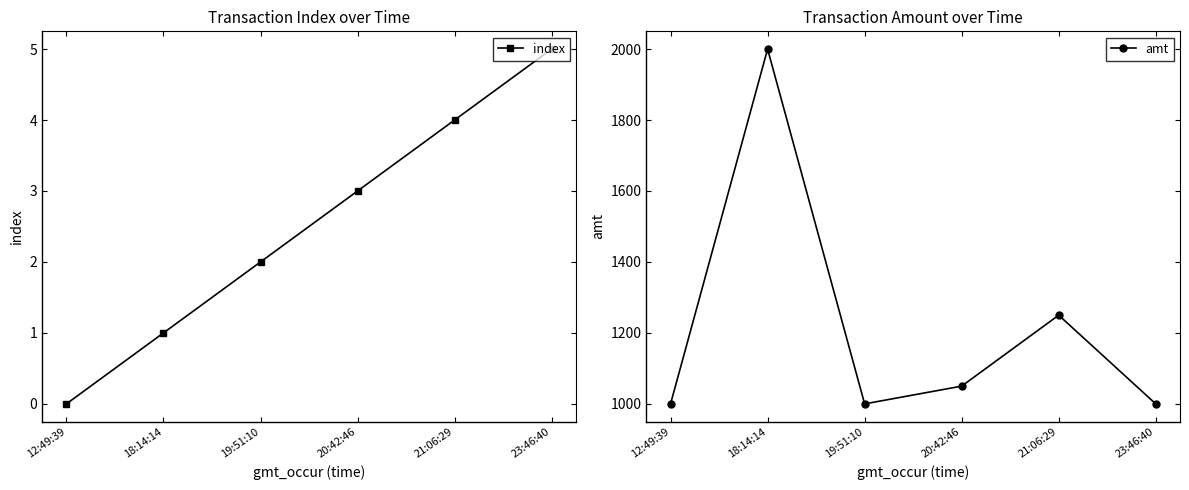

Count the number of data series in this chart.

2